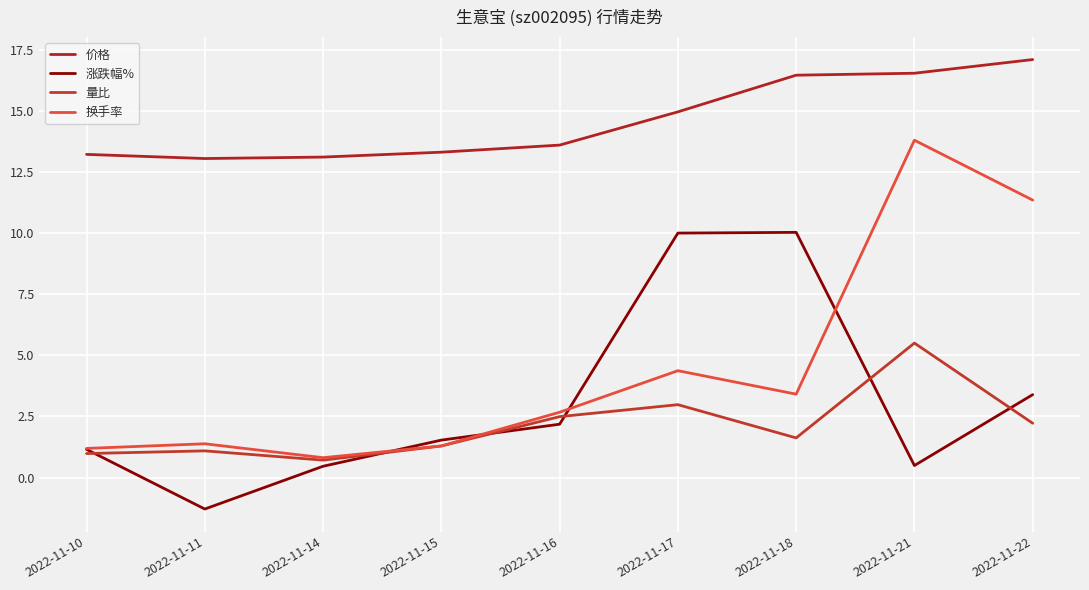

How many interior local valleys does the 涨跌幅% series have?

2